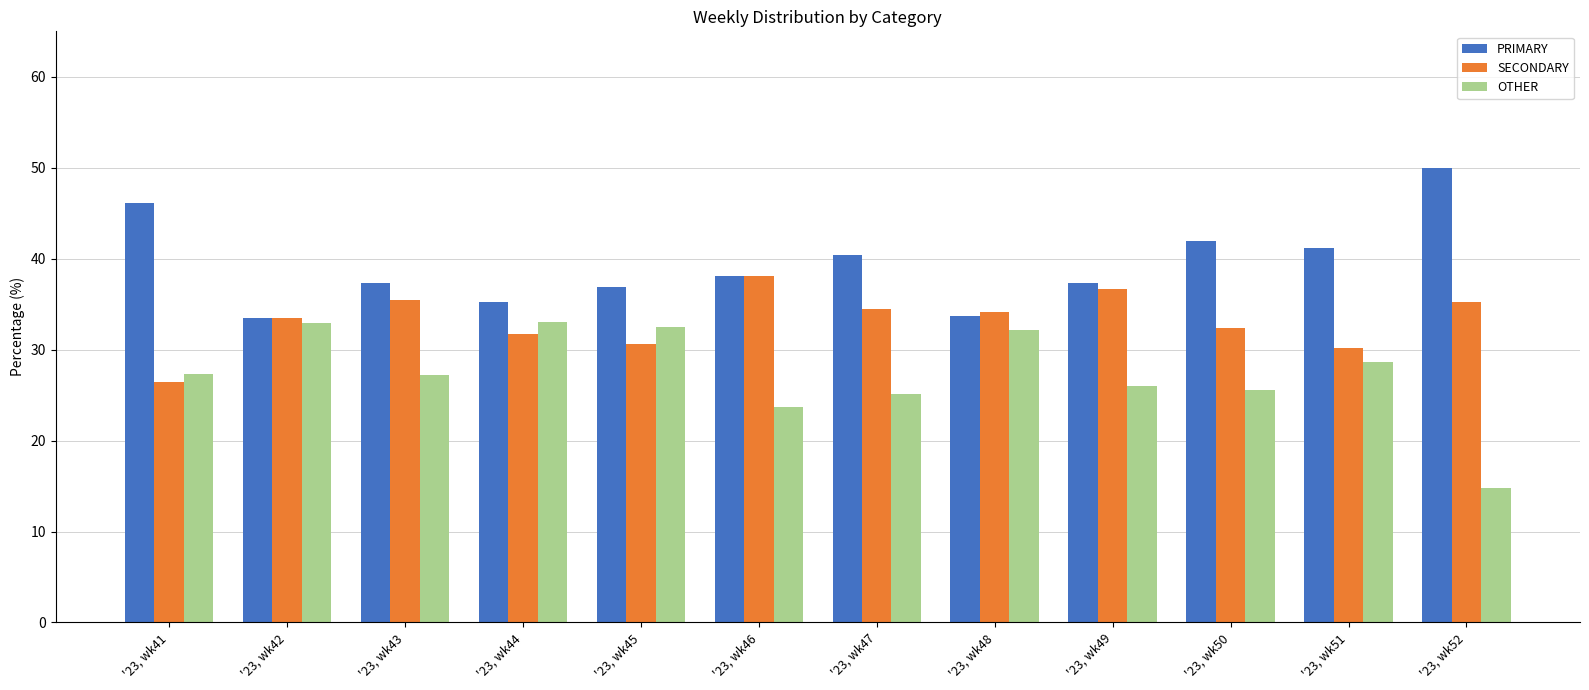

What value does the OTHER series have at '23, wk47?

25.1